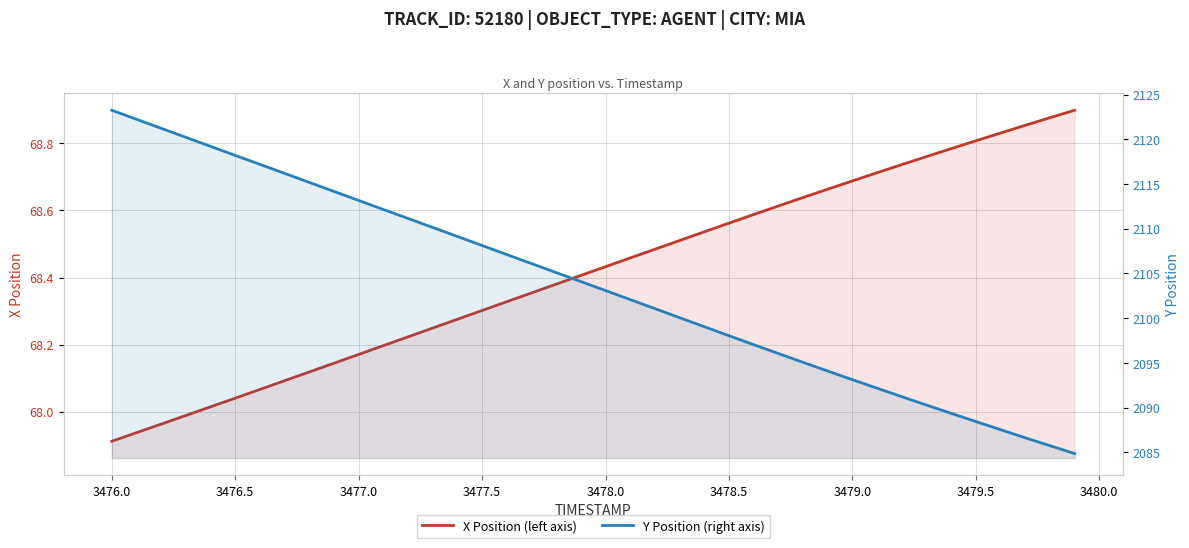

Rank the series by their average value, from lowest to highest.

X Position (left axis), Y Position (right axis)